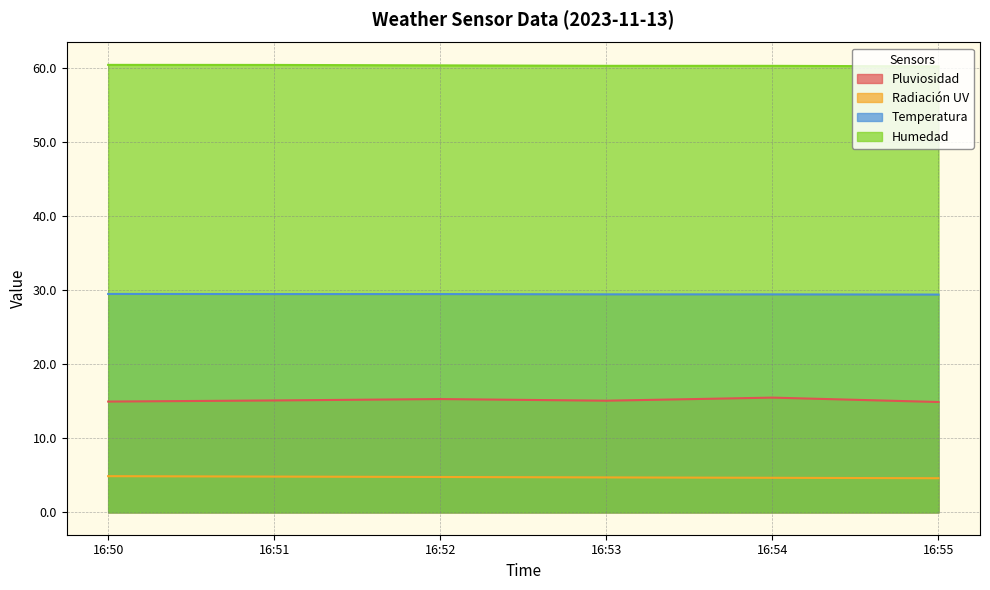

What is the value of the Radiación UV point at the 6th from the left?

4.6